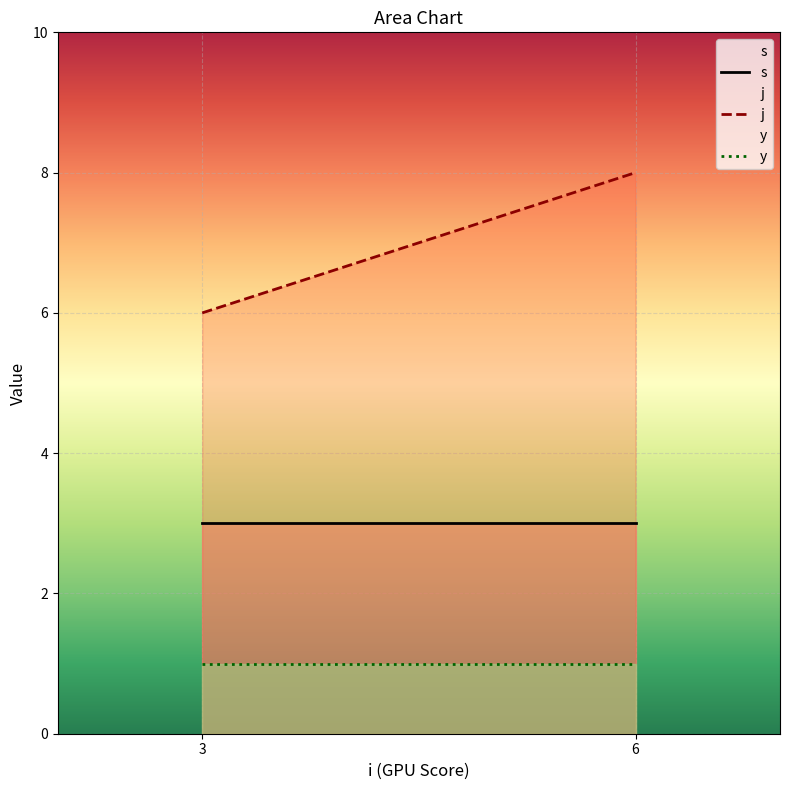

Rank the series by their average value, from lowest to highest.

y, s, j